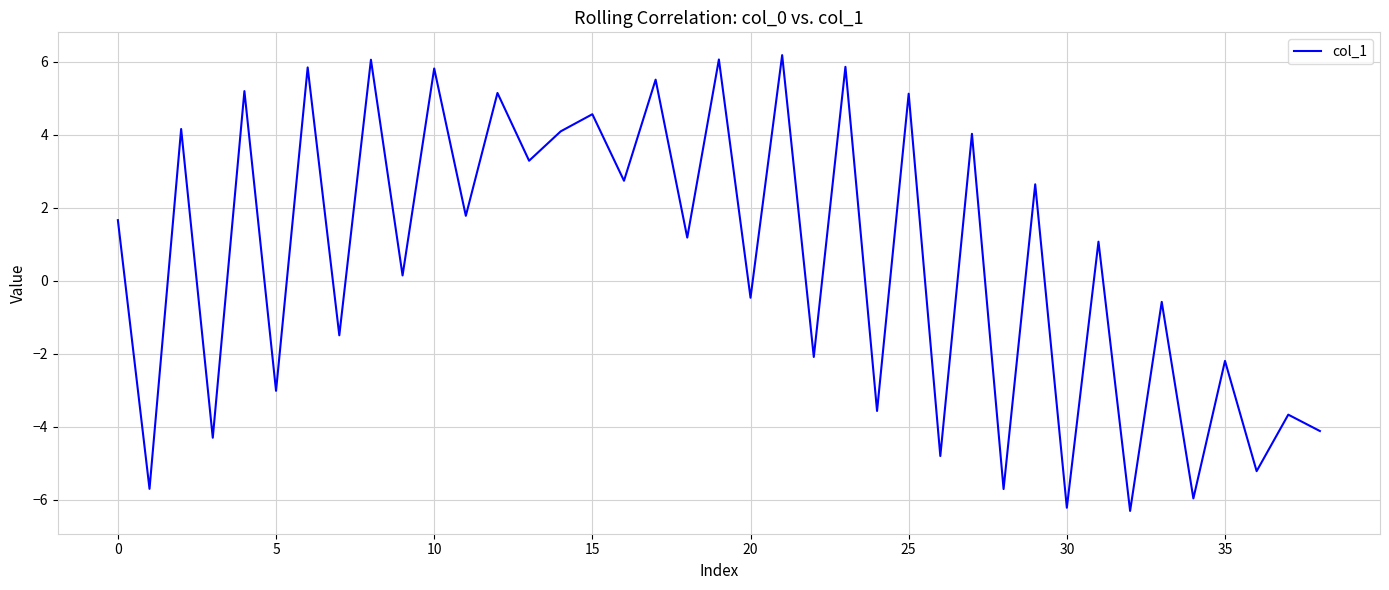

What is the minimum value shown in the chart?

-6.3